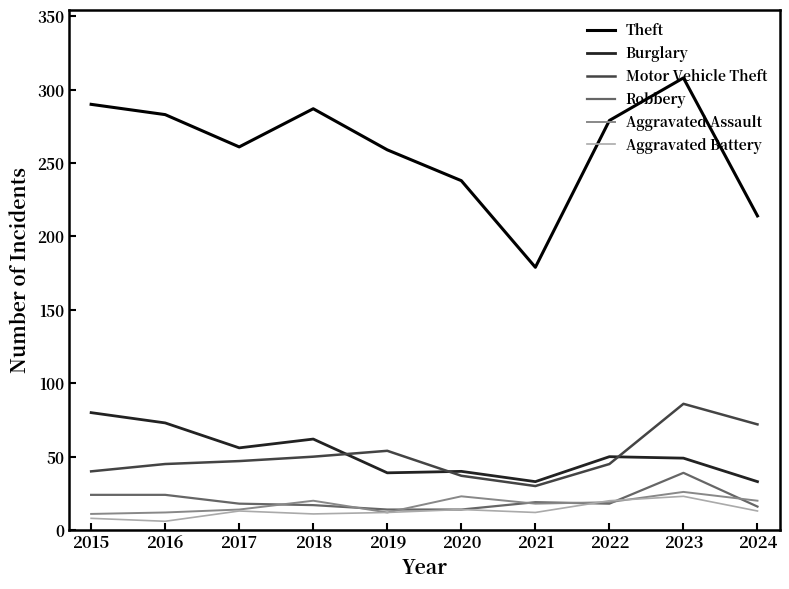

What is the difference between the Theft values at 2018 and 2015?

3